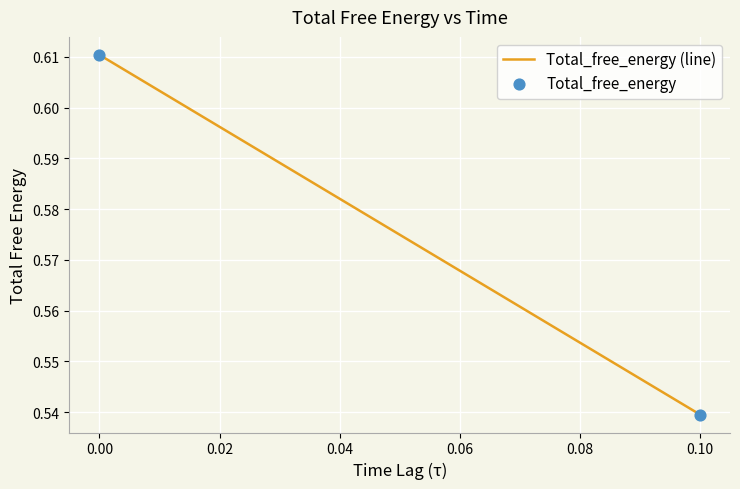

How many data points are displayed?

2